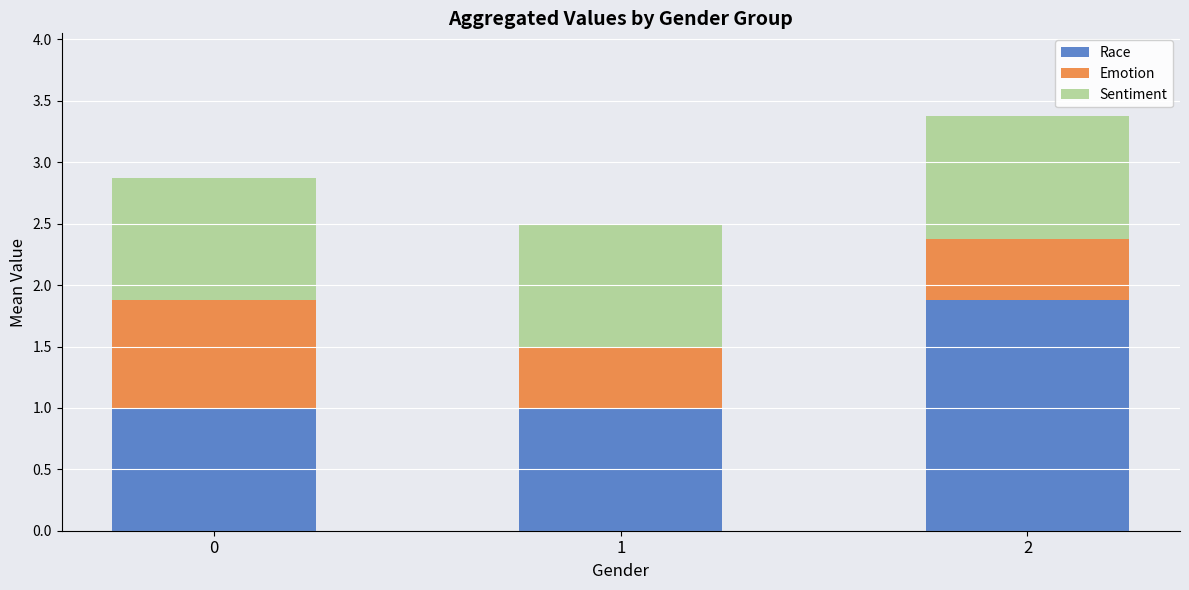

Is it true that Race equals 0.7 at 0?

False